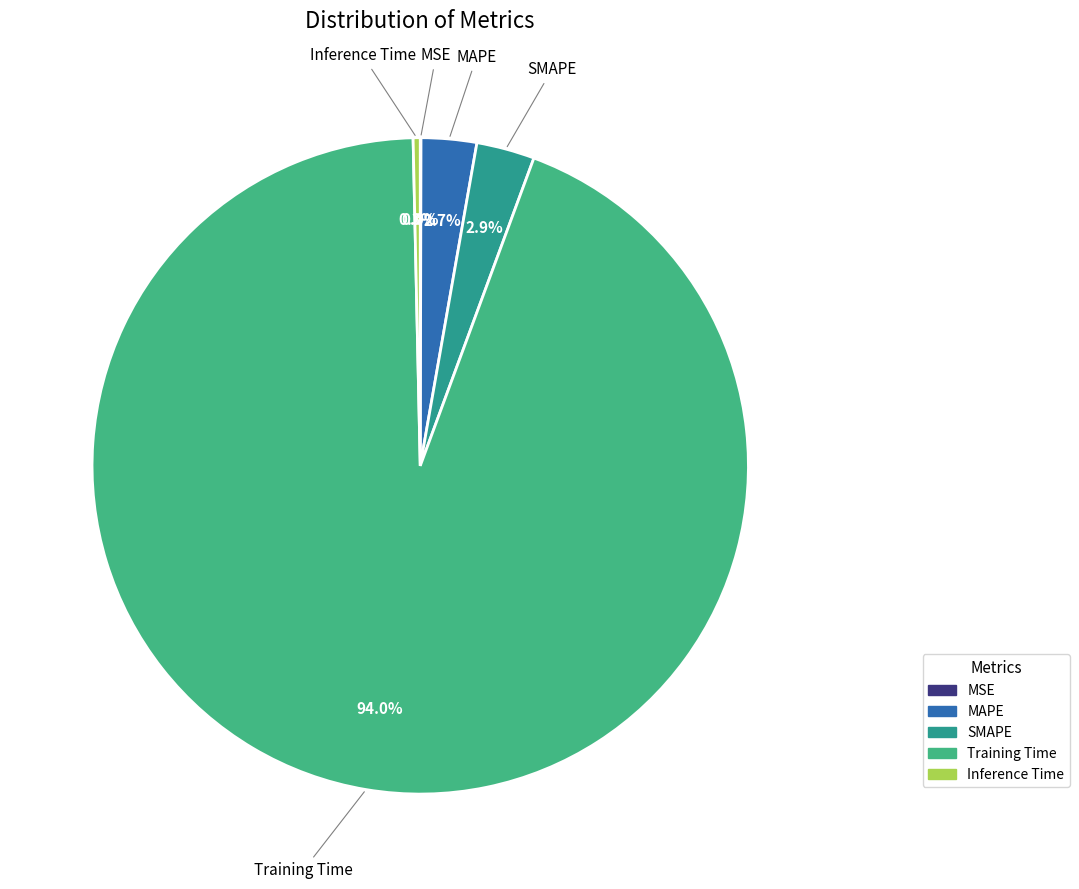

Which slice is the largest?

Training Time